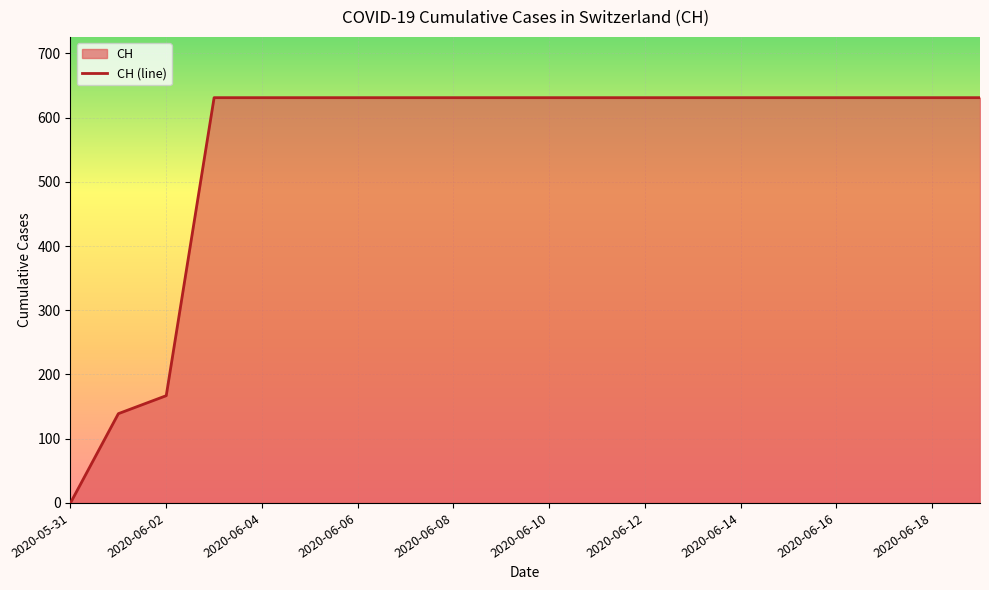

What is the label of the 16th point from the left?

2020-06-15